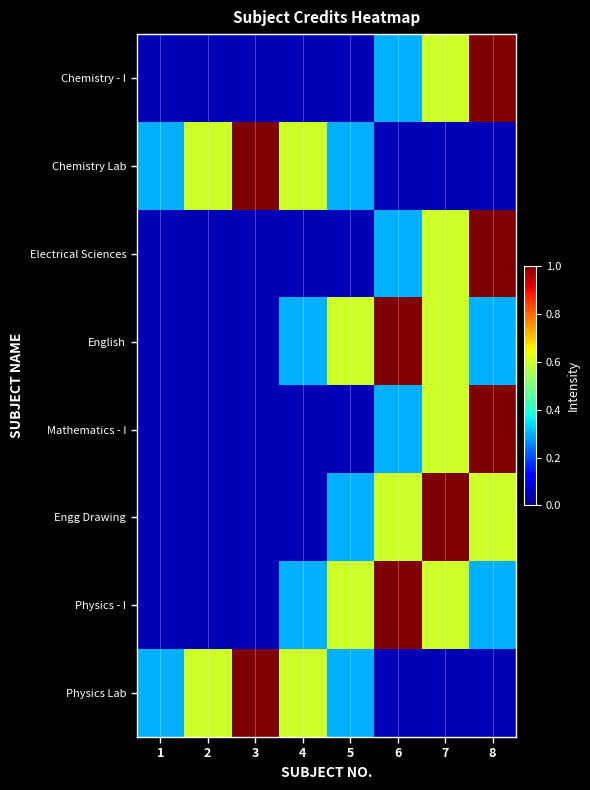

At how many categories does at least one series exceed 0?

8